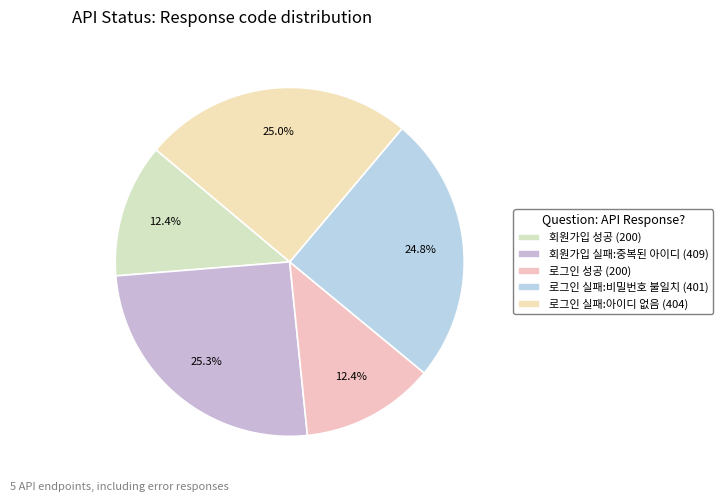

Which category has the smallest portion of the pie?

회원가입 성공 (200)